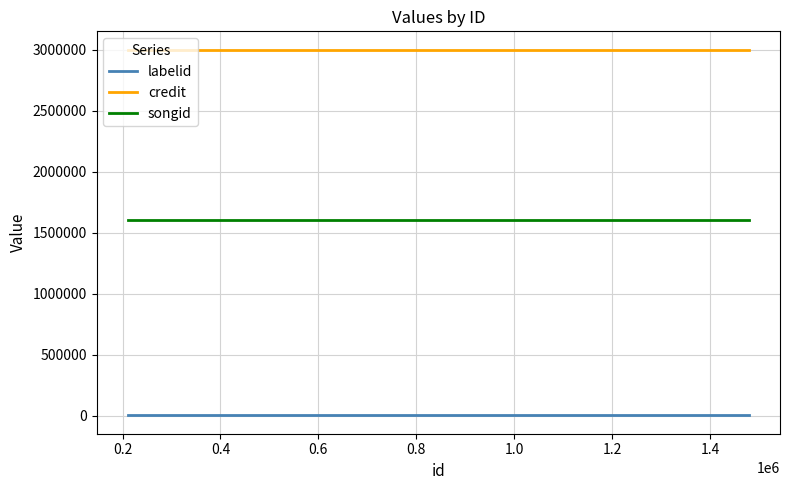

List the series in order of their peak value, highest first.

credit, songid, labelid